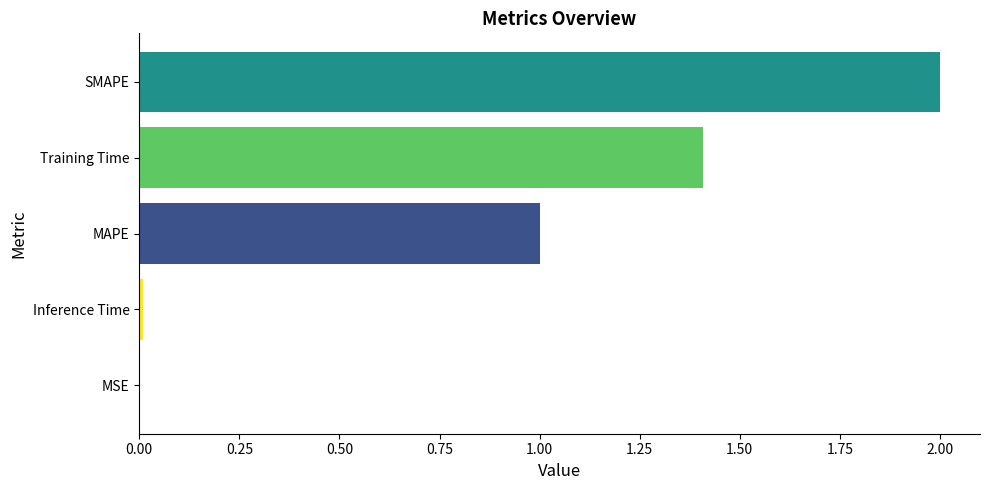

What is the sum of all values?

4.4